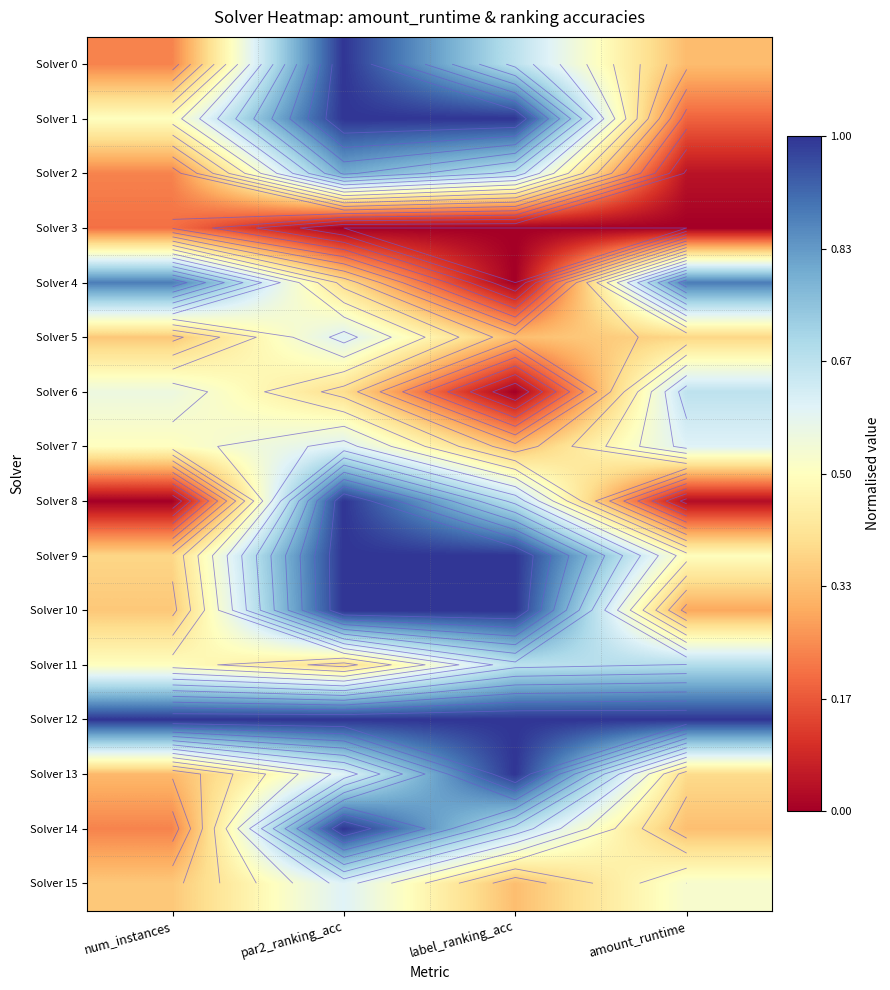

Which series has the widest spread of values?

Solver 8